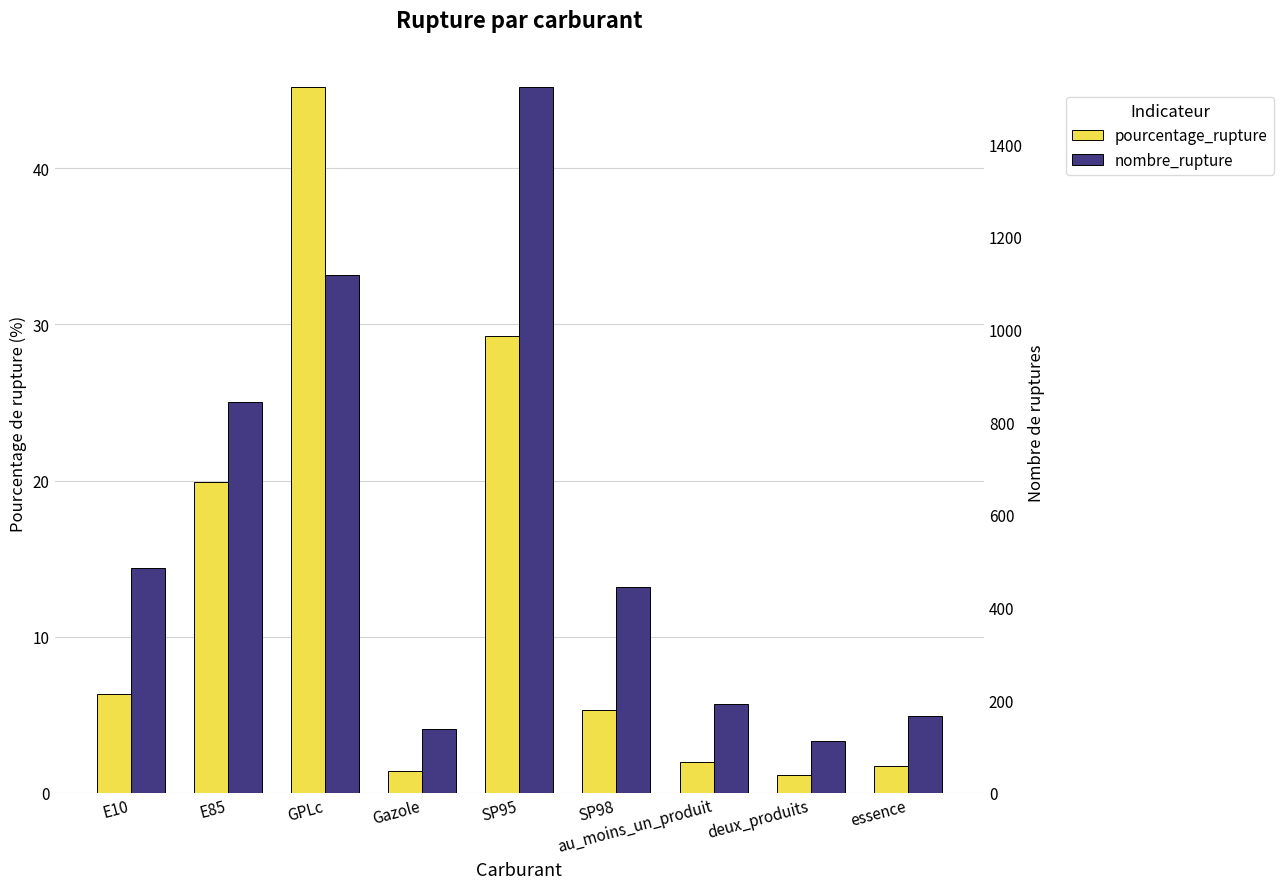

Reading left to right, list all the values displayed in this chart.

pourcentage_rupture: 6.3	19.9	45.2	1.4	29.3	5.3	2.0	1.1	1.7
nombre_rupture: 486.0	844.0	1118.0	139.0	1523.0	444.0	192.0	113.0	166.0